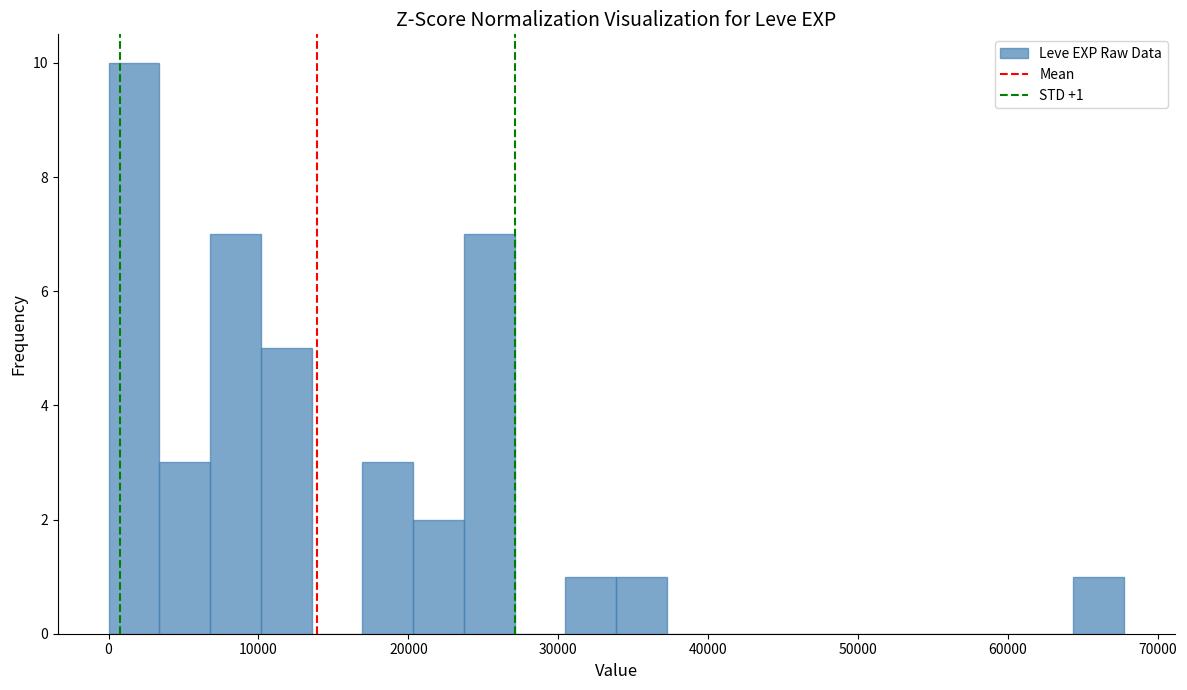

Around what value on the x-axis is the tallest bar? Give the approximate position of its centre, as read against the axis.

2000